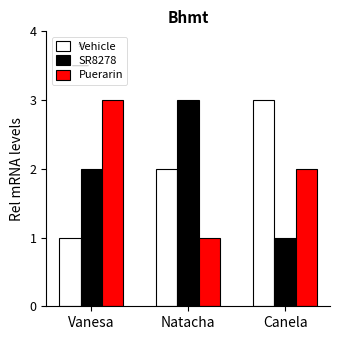

What is the label of the 3rd bar from the right?

Vanesa